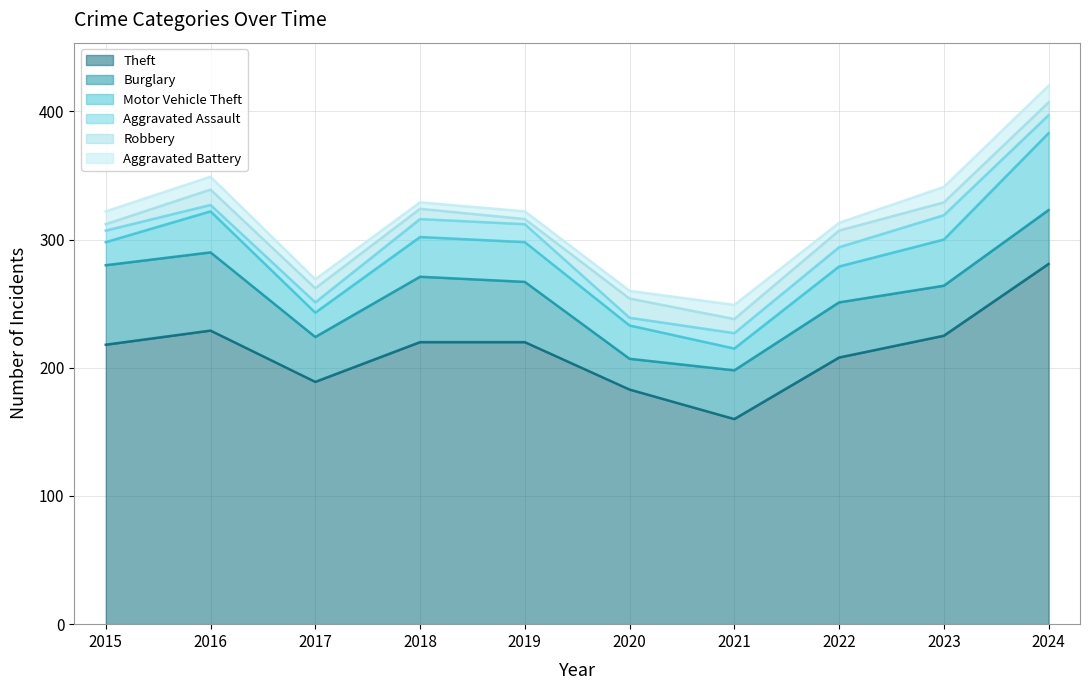

What is the sum of all Theft values?

2133